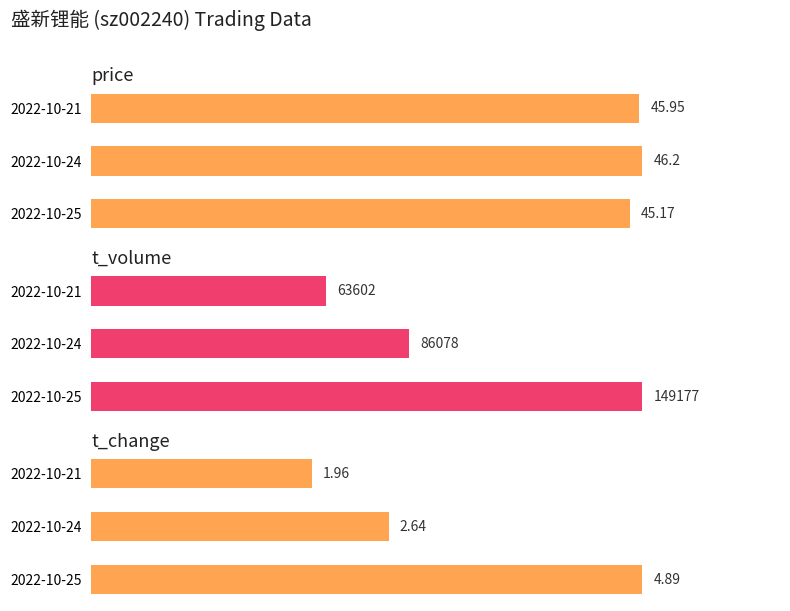

How many values in the t_change series are below 2?

1